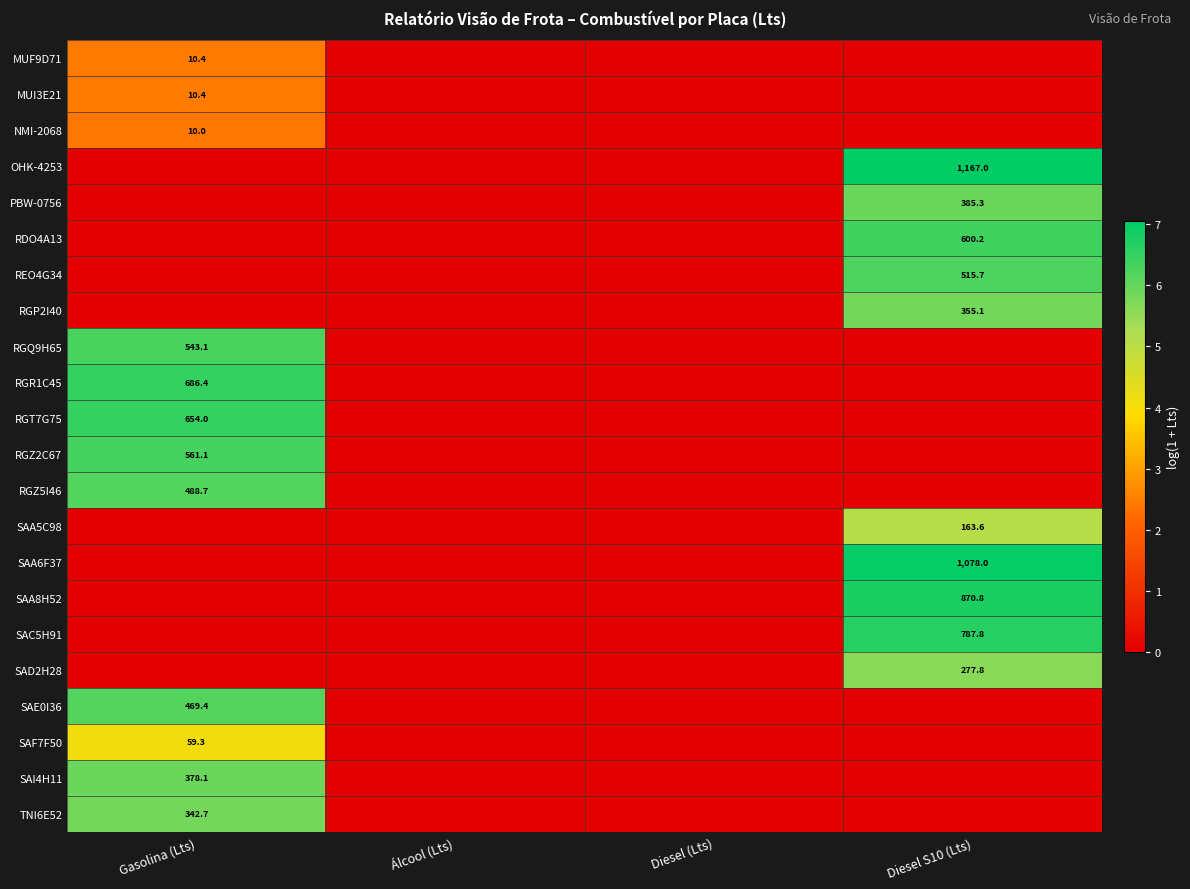

Is it true that TNI6E52 equals 466.9 at Gasolina (Lts)?

False